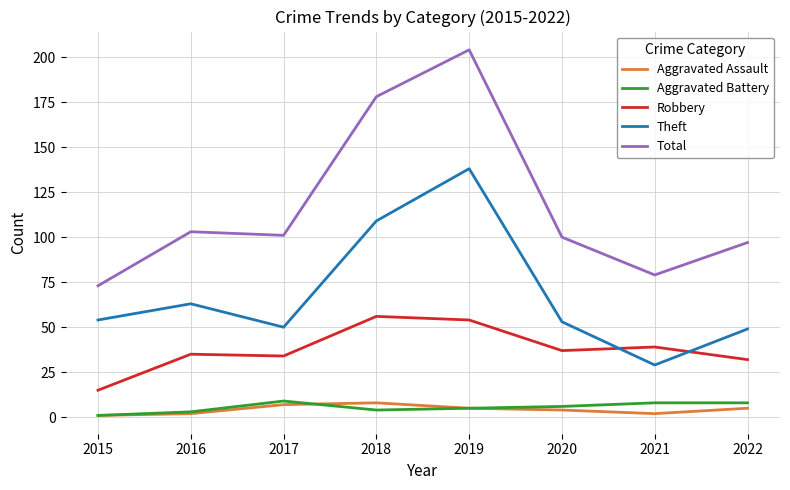

Reading right to left, transcribe all the data shown in this chart.

Aggravated Assault: 5	2	4	5	8	7	2	1
Aggravated Battery: 8	8	6	5	4	9	3	1
Robbery: 32	39	37	54	56	34	35	15
Theft: 49	29	53	138	109	50	63	54
Total: 97	79	100	204	178	101	103	73